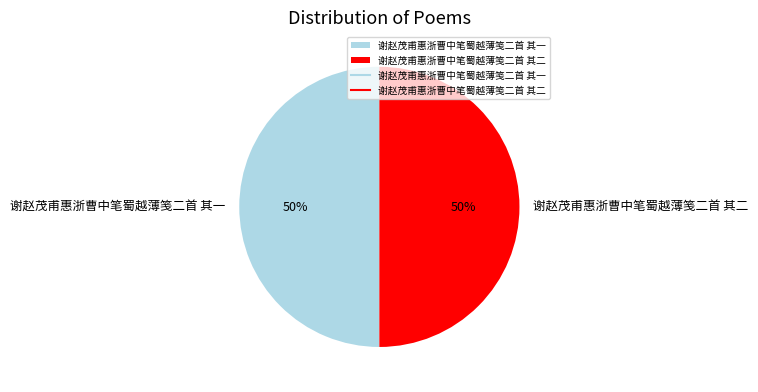

Do 谢赵茂甫惠浙曹中笔蜀越薄笺二首 其二 and 谢赵茂甫惠浙曹中笔蜀越薄笺二首 其一 together represent more than half of the pie?

Yes